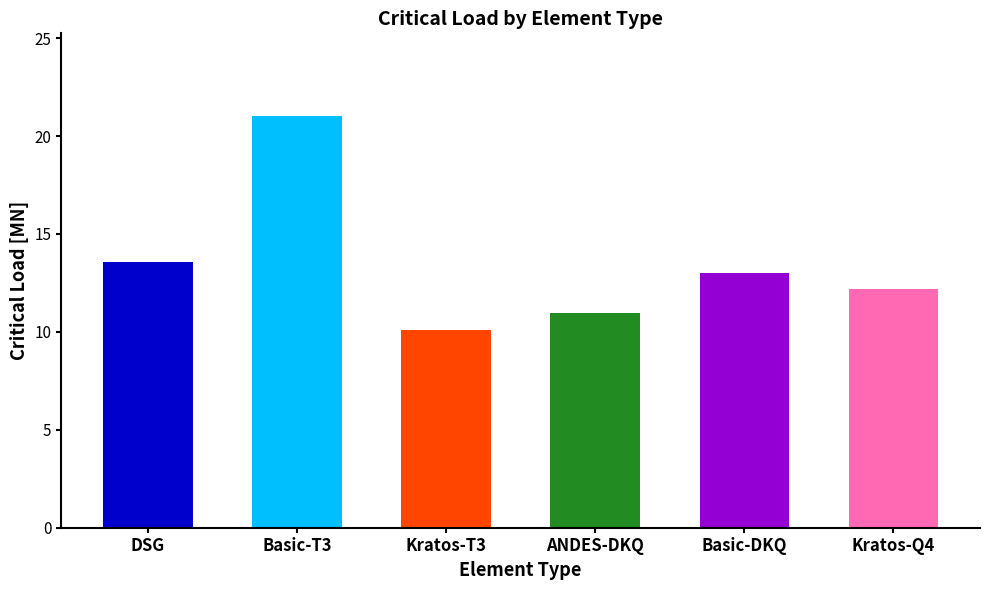

Reading right to left, list all the values displayed in this chart.

Kratos-Q4=12.2	Basic-DKQ=13.0	ANDES-DKQ=11.0	Kratos-T3=10.1	Basic-T3=21.0	DSG=13.6